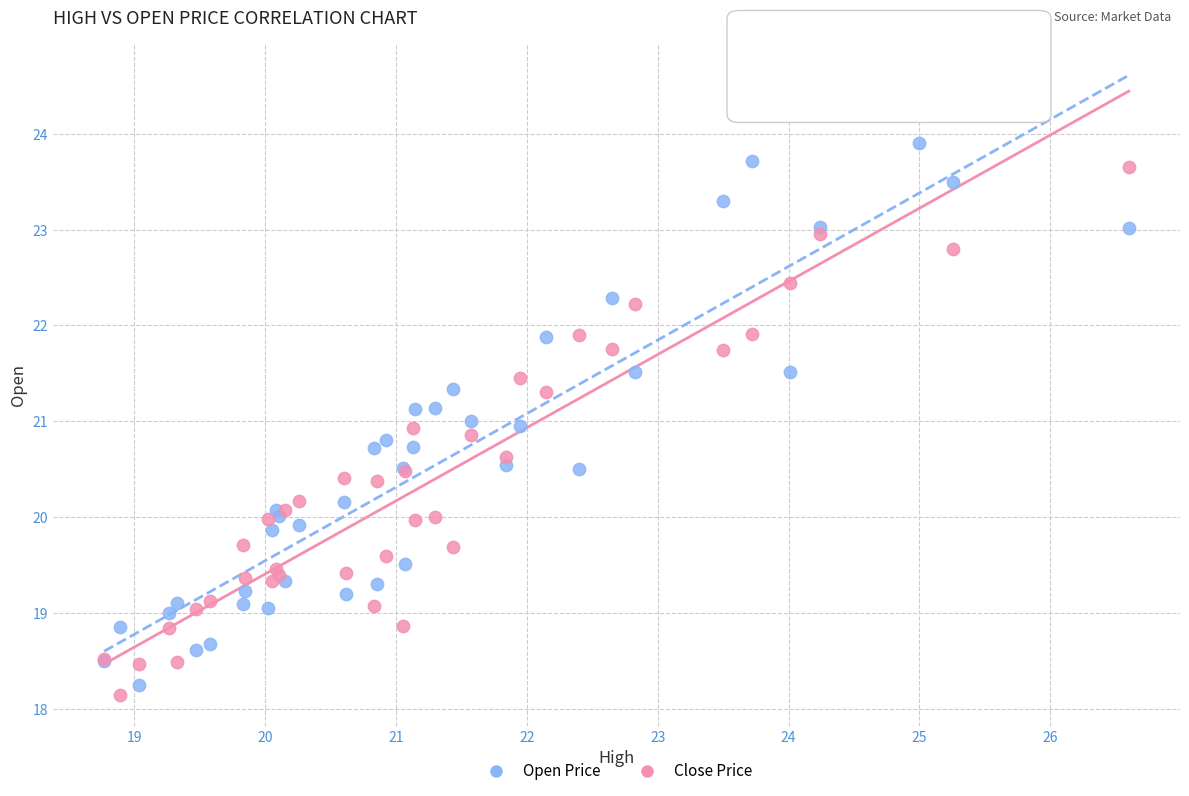

What is the X range (max minus min) for the scatter plot?

7.8